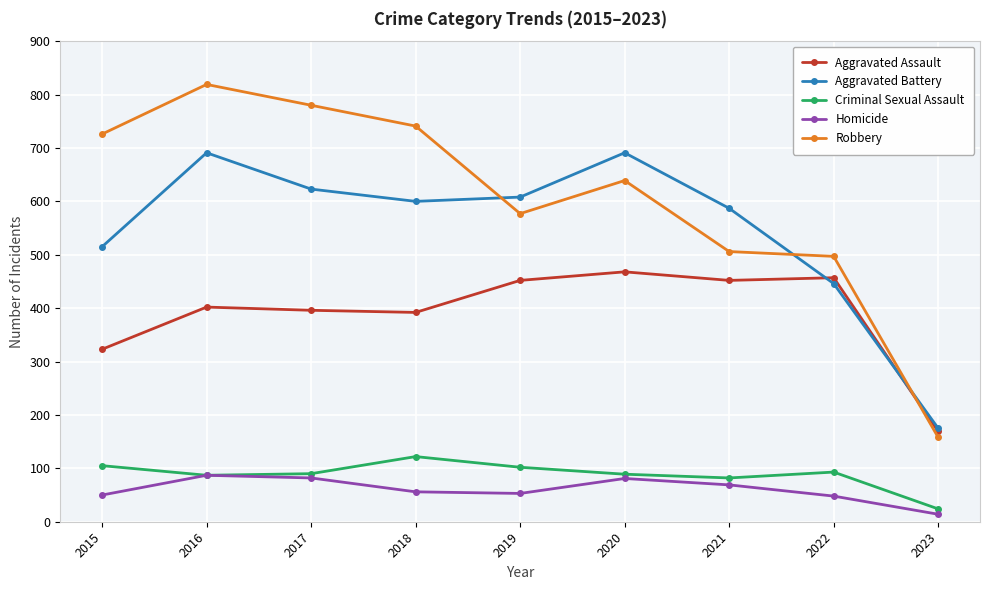

Is the value of Aggravated Assault at 2017 greater than the value of Robbery at 2019?

No